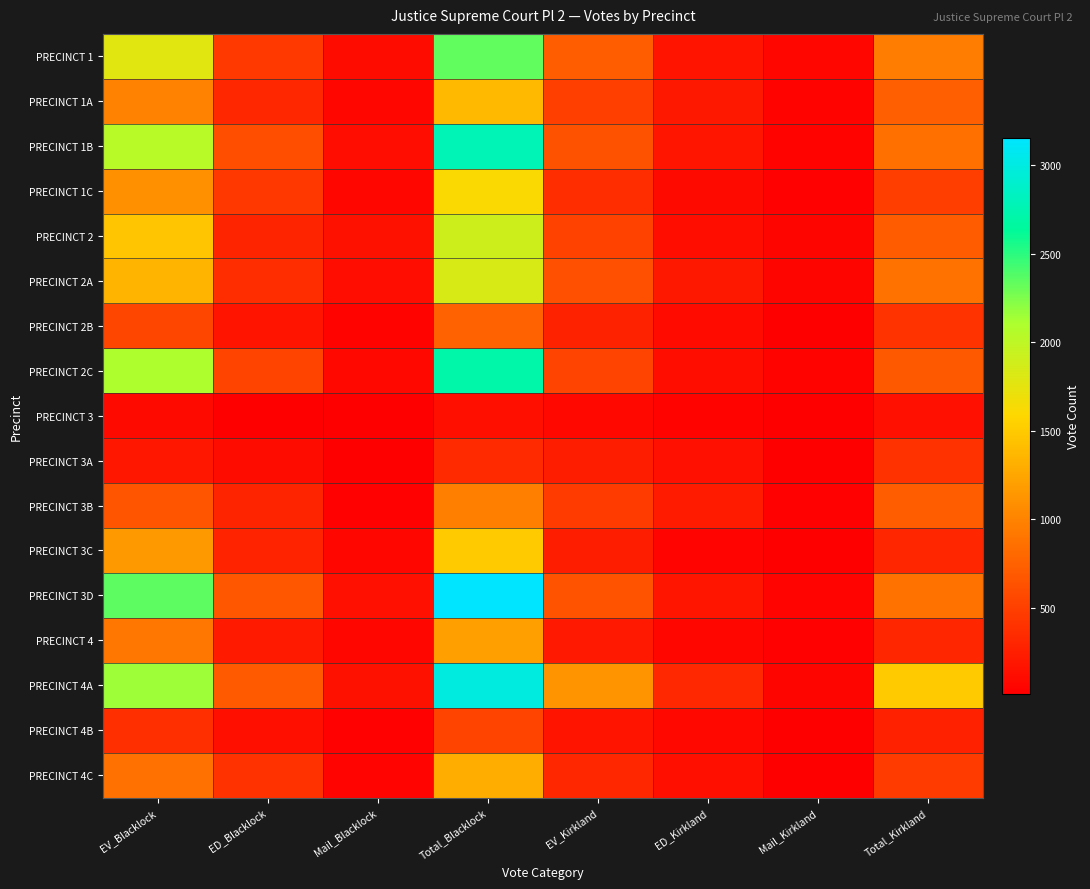

Reading right to left, transcribe all the data shown in this chart.

PRECINCT 1: Total_Kirkland=953	Mail_Kirkland=64	ED_Kirkland=173	EV_Kirkland=716	Total_Blacklock=2337	Mail_Blacklock=109	ED_Blacklock=455	EV_Blacklock=1773
PRECINCT 1A: Total_Kirkland=735	Mail_Kirkland=42	ED_Kirkland=200	EV_Kirkland=493	Total_Blacklock=1383	Mail_Blacklock=74	ED_Blacklock=316	EV_Blacklock=993
PRECINCT 1B: Total_Kirkland=858	Mail_Kirkland=42	ED_Kirkland=180	EV_Kirkland=636	Total_Blacklock=2771	Mail_Blacklock=123	ED_Blacklock=614	EV_Blacklock=2034
PRECINCT 1C: Total_Kirkland=487	Mail_Kirkland=31	ED_Kirkland=94	EV_Kirkland=362	Total_Blacklock=1610	Mail_Blacklock=73	ED_Blacklock=449	EV_Blacklock=1088
PRECINCT 2: Total_Kirkland=711	Mail_Kirkland=63	ED_Kirkland=125	EV_Kirkland=523	Total_Blacklock=1906	Mail_Blacklock=144	ED_Blacklock=296	EV_Blacklock=1466
PRECINCT 2A: Total_Kirkland=877	Mail_Kirkland=62	ED_Kirkland=199	EV_Kirkland=616	Total_Blacklock=1838	Mail_Blacklock=121	ED_Blacklock=362	EV_Blacklock=1355
PRECINCT 2B: Total_Kirkland=407	Mail_Kirkland=24	ED_Kirkland=106	EV_Kirkland=277	Total_Blacklock=762	Mail_Blacklock=40	ED_Blacklock=169	EV_Blacklock=553
PRECINCT 2C: Total_Kirkland=694	Mail_Kirkland=41	ED_Kirkland=126	EV_Kirkland=527	Total_Blacklock=2714	Mail_Blacklock=85	ED_Blacklock=532	EV_Blacklock=2097
PRECINCT 3: Total_Kirkland=137	Mail_Kirkland=16	ED_Kirkland=44	EV_Kirkland=77	Total_Blacklock=135	Mail_Blacklock=18	ED_Blacklock=21	EV_Blacklock=96
PRECINCT 3A: Total_Kirkland=400	Mail_Kirkland=19	ED_Kirkland=140	EV_Kirkland=241	Total_Blacklock=340	Mail_Blacklock=24	ED_Blacklock=118	EV_Blacklock=198
PRECINCT 3B: Total_Kirkland=724	Mail_Kirkland=30	ED_Kirkland=225	EV_Kirkland=469	Total_Blacklock=975	Mail_Blacklock=27	ED_Blacklock=295	EV_Blacklock=653
PRECINCT 3C: Total_Kirkland=310	Mail_Kirkland=20	ED_Kirkland=55	EV_Kirkland=235	Total_Blacklock=1510	Mail_Blacklock=65	ED_Blacklock=287	EV_Blacklock=1158
PRECINCT 3D: Total_Kirkland=877	Mail_Kirkland=49	ED_Kirkland=184	EV_Kirkland=644	Total_Blacklock=3156	Mail_Blacklock=137	ED_Blacklock=672	EV_Blacklock=2347
PRECINCT 4: Total_Kirkland=309	Mail_Kirkland=27	ED_Kirkland=75	EV_Kirkland=207	Total_Blacklock=1202	Mail_Blacklock=75	ED_Blacklock=218	EV_Blacklock=909
PRECINCT 4A: Total_Kirkland=1507	Mail_Kirkland=63	ED_Kirkland=323	EV_Kirkland=1121	Total_Blacklock=2992	Mail_Blacklock=143	ED_Blacklock=699	EV_Blacklock=2150
PRECINCT 4B: Total_Kirkland=268	Mail_Kirkland=14	ED_Kirkland=86	EV_Kirkland=168	Total_Blacklock=539	Mail_Blacklock=29	ED_Blacklock=131	EV_Blacklock=379
PRECINCT 4C: Total_Kirkland=473	Mail_Kirkland=24	ED_Kirkland=133	EV_Kirkland=316	Total_Blacklock=1303	Mail_Blacklock=45	ED_Blacklock=397	EV_Blacklock=861